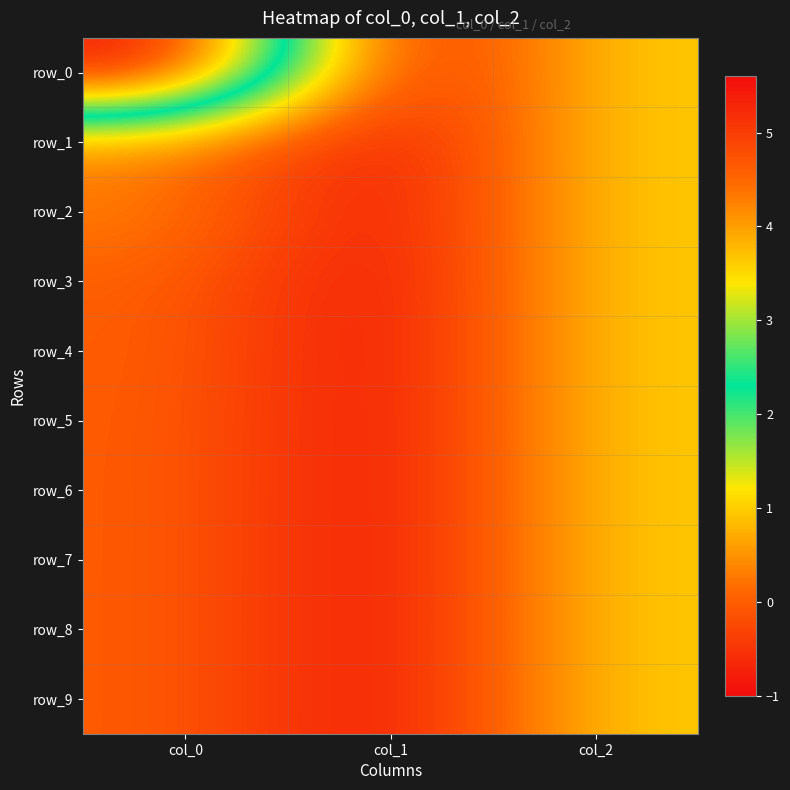

Reading right to left, extract all data points from this chart.

row_0: col_2=1.0	col_1=-1.0	col_0=5.6
row_1: col_2=1.0	col_1=-1.0	col_0=0.3
row_2: col_2=1.0	col_1=-1.0	col_0=0.4
row_3: col_2=1.0	col_1=-1.0	col_0=0.0
row_4: col_2=1.0	col_1=-1.0	col_0=0.0
row_5: col_2=1.0	col_1=-1.0	col_0=0.0
row_6: col_2=1.0	col_1=-1.0	col_0=0.0
row_7: col_2=1.0	col_1=-1.0	col_0=0.0
row_8: col_2=1.0	col_1=-1.0	col_0=0.0
row_9: col_2=1.0	col_1=-1.0	col_0=0.0